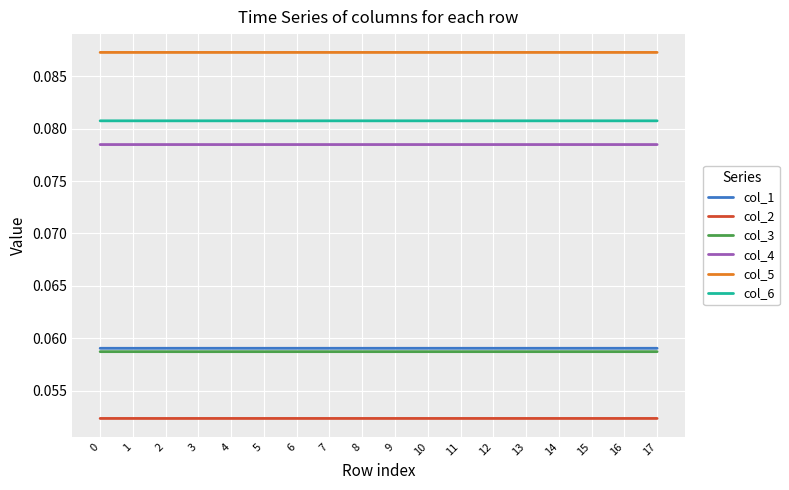

Count the col_2 values in the range 0 to 1.

18